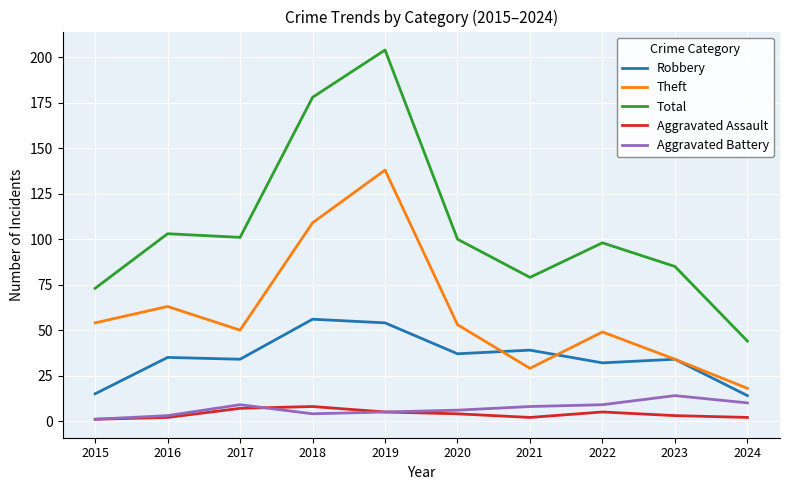

What is the total value across all series at 2021?

157